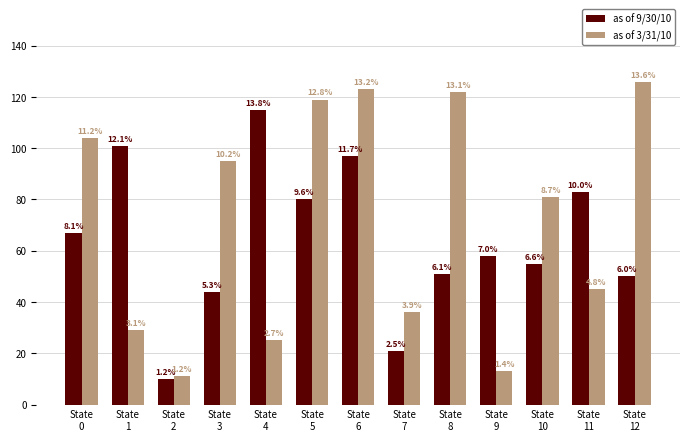

How many groups of bars are there?

13